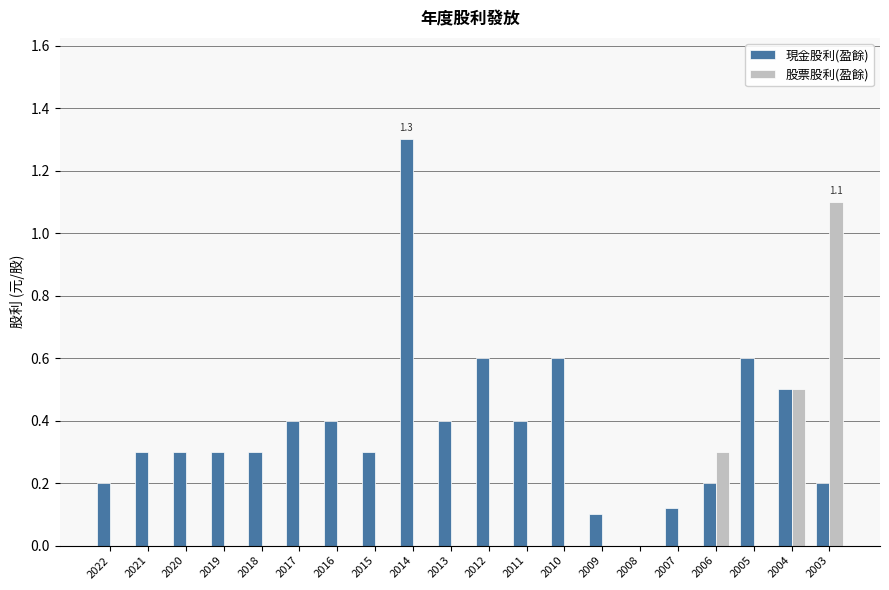

How many values in 現金股利(盈餘) are above zero?

19